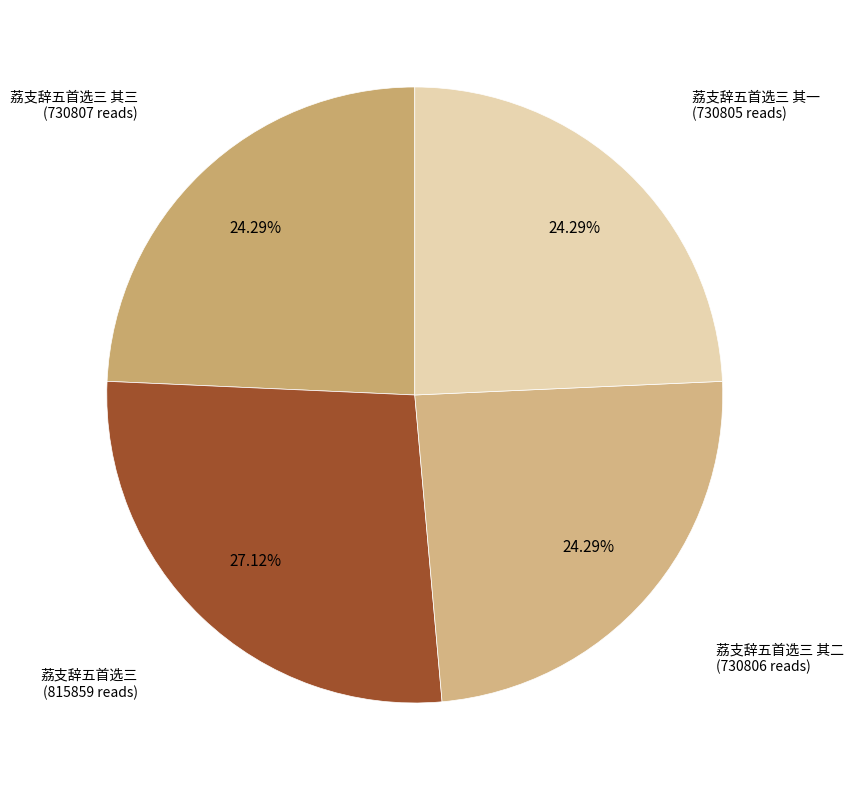

To the nearest percent, what is the average slice percentage?

25%